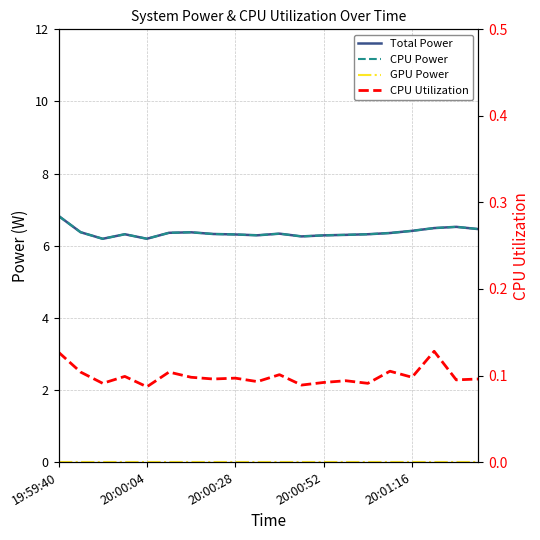

Reading left to right, what are all the values shown in this chart?

Total Power: 6.8	6.4	6.2	6.3	6.2	6.4	6.4	6.3	6.3	6.3	6.3	6.3	6.3	6.3	6.3	6.4	6.4	6.5	6.5	6.5
CPU Power: 6.8	6.4	6.2	6.3	6.2	6.4	6.4	6.3	6.3	6.3	6.3	6.3	6.3	6.3	6.3	6.4	6.4	6.5	6.5	6.5
GPU Power: 0.0	0.0	0.0	0.0	0.0	0.0	0.0	0.0	0.0	0.0	0.0	0.0	0.0	0.0	0.0	0.0	0.0	0.0	0.0	0.0
CPU Utilization: 0.1	0.1	0.1	0.1	0.1	0.1	0.1	0.1	0.1	0.1	0.1	0.1	0.1	0.1	0.1	0.1	0.1	0.1	0.1	0.1